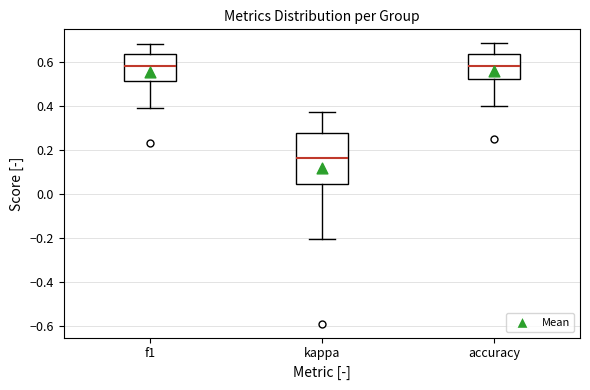

Reading left to right, transcribe this box plot: for each box, give where its median line is, the range the box spans, and where its two whiskers end, as read against the y-axis. The values are not printed on the chart, so give them approximately, as read against the axis.

f1: median 0.58, box 0.52 to 0.64, whiskers 0.40 to 0.68
kappa: median 0.16, box 0.04 to 0.28, whiskers -0.20 to 0.38
accuracy: median 0.58, box 0.52 to 0.64, whiskers 0.40 to 0.68